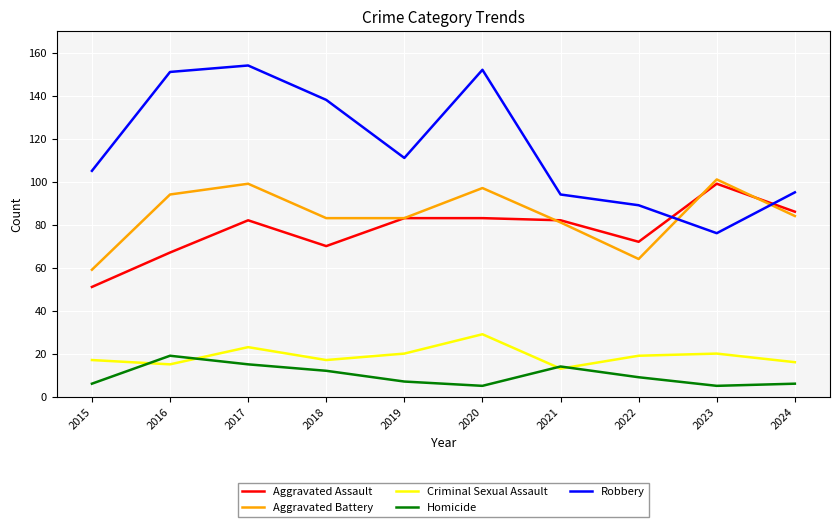

True or false: Criminal Sexual Assault and Aggravated Assault cross at least once.

False